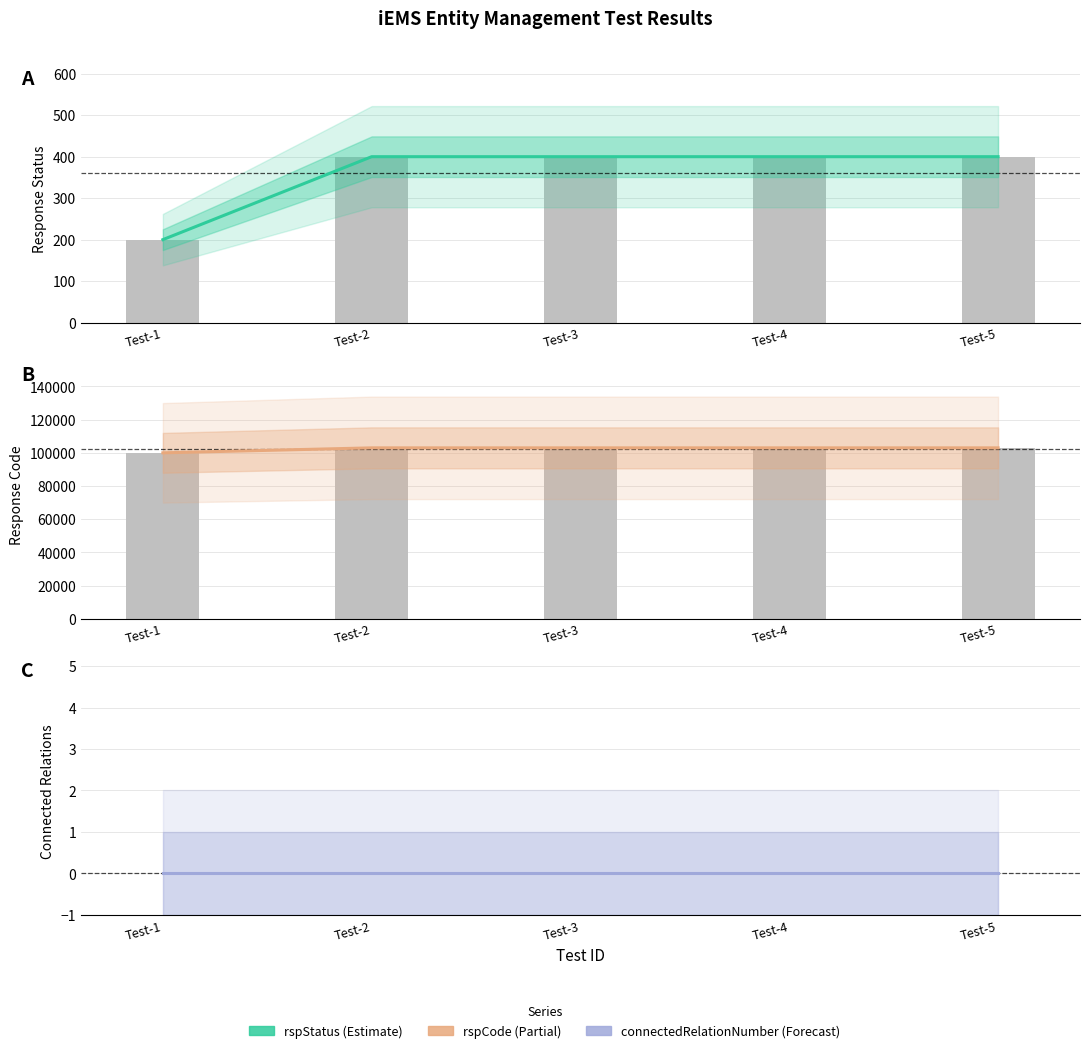

At how many categories does at least one series exceed 90708?

5